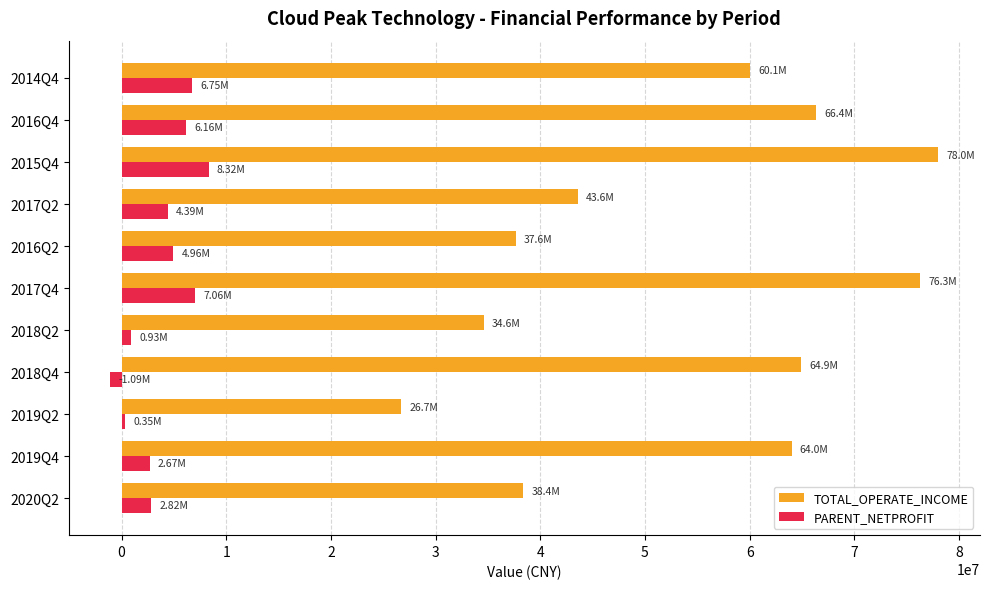

How many values in the PARENT_NETPROFIT series exceed 4392054?

6